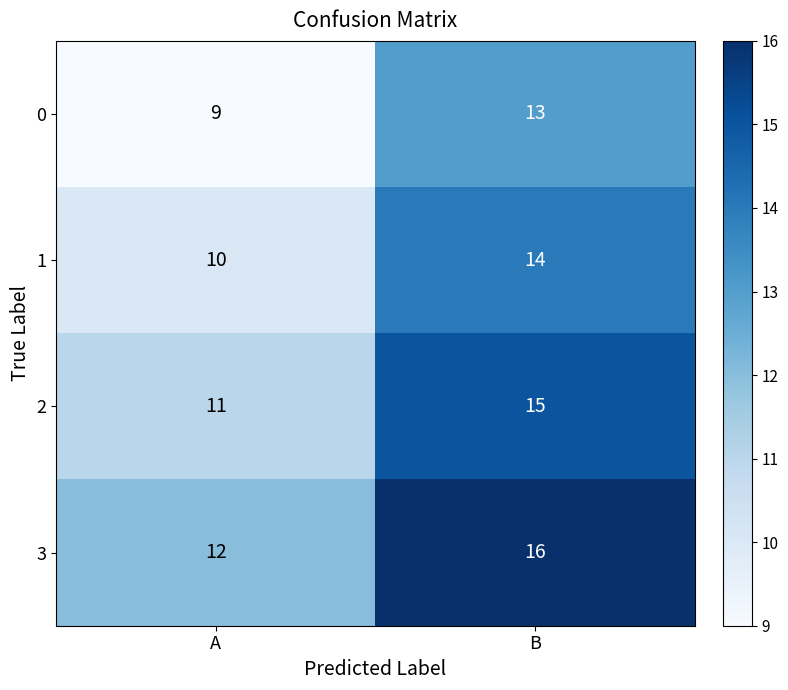

Reading right to left, list all the values displayed in this chart.

0: 13	9
1: 14	10
2: 15	11
3: 16	12